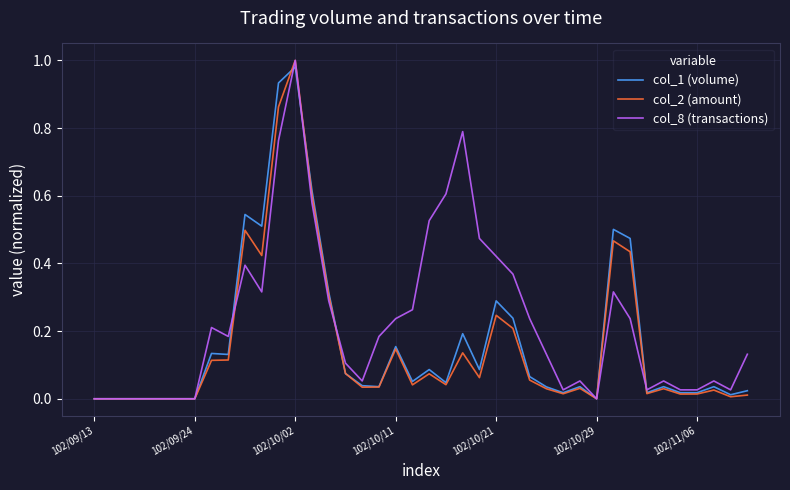

What is the sum of all col_8 (transactions) values?

9.1